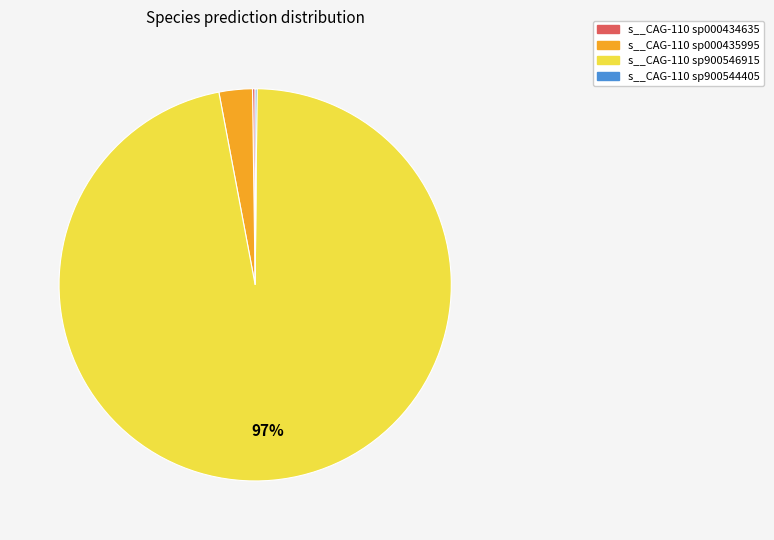

To the nearest percent, what is the average slice percentage?

25%